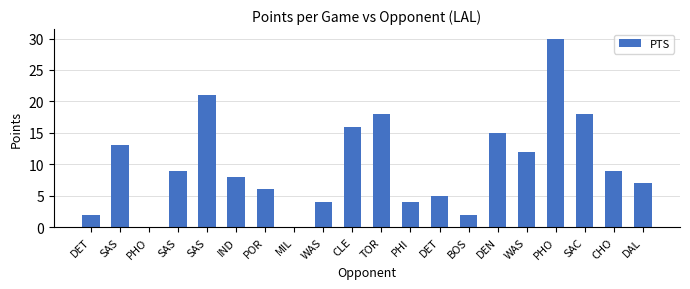

What is the sum of all values?

199